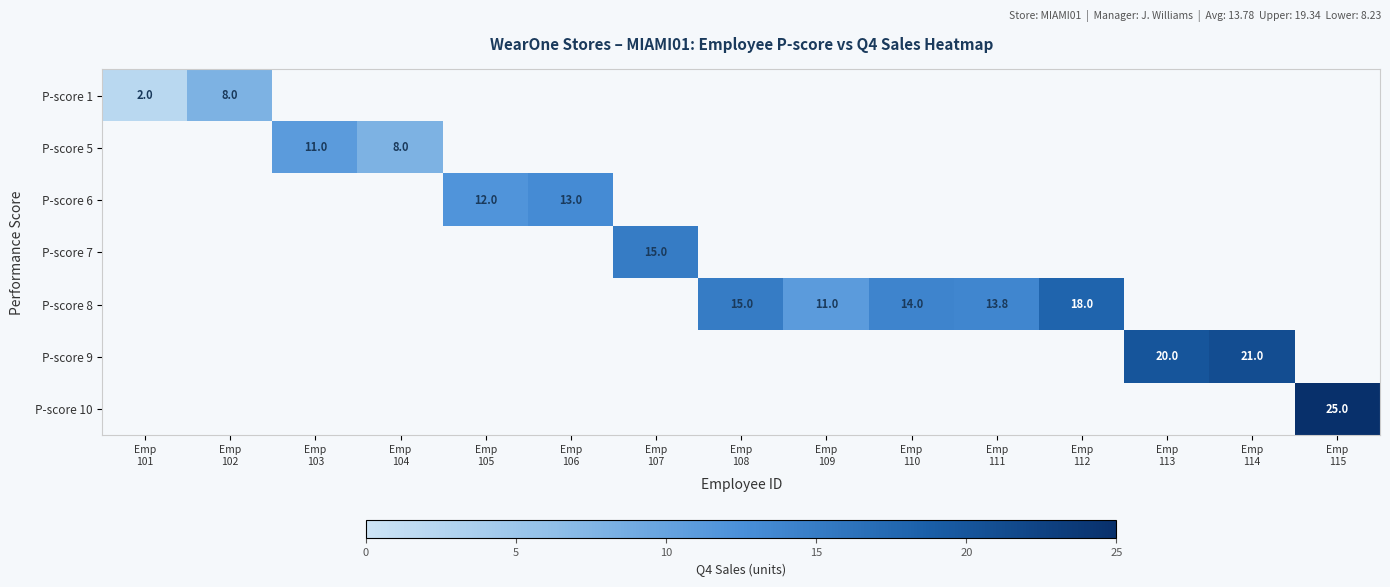

How many positive values does the P-score 1 series have?

2